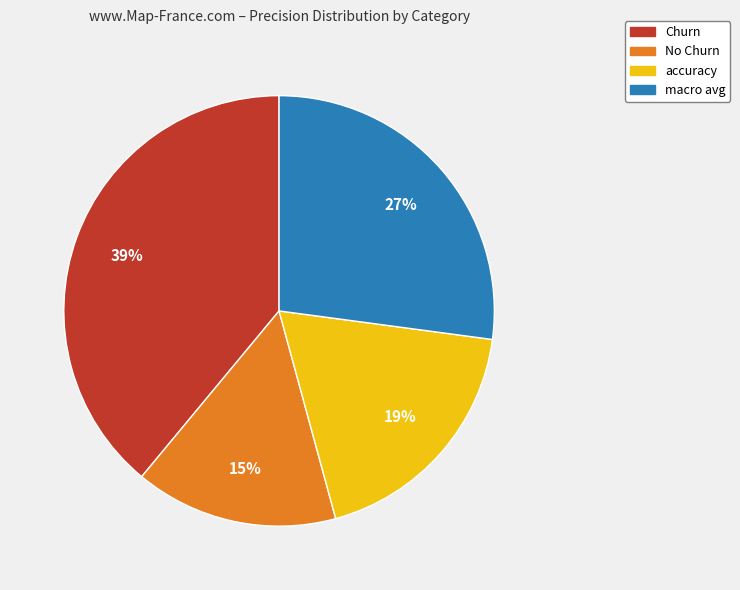

To the nearest percent, what is the average slice percentage?

25%